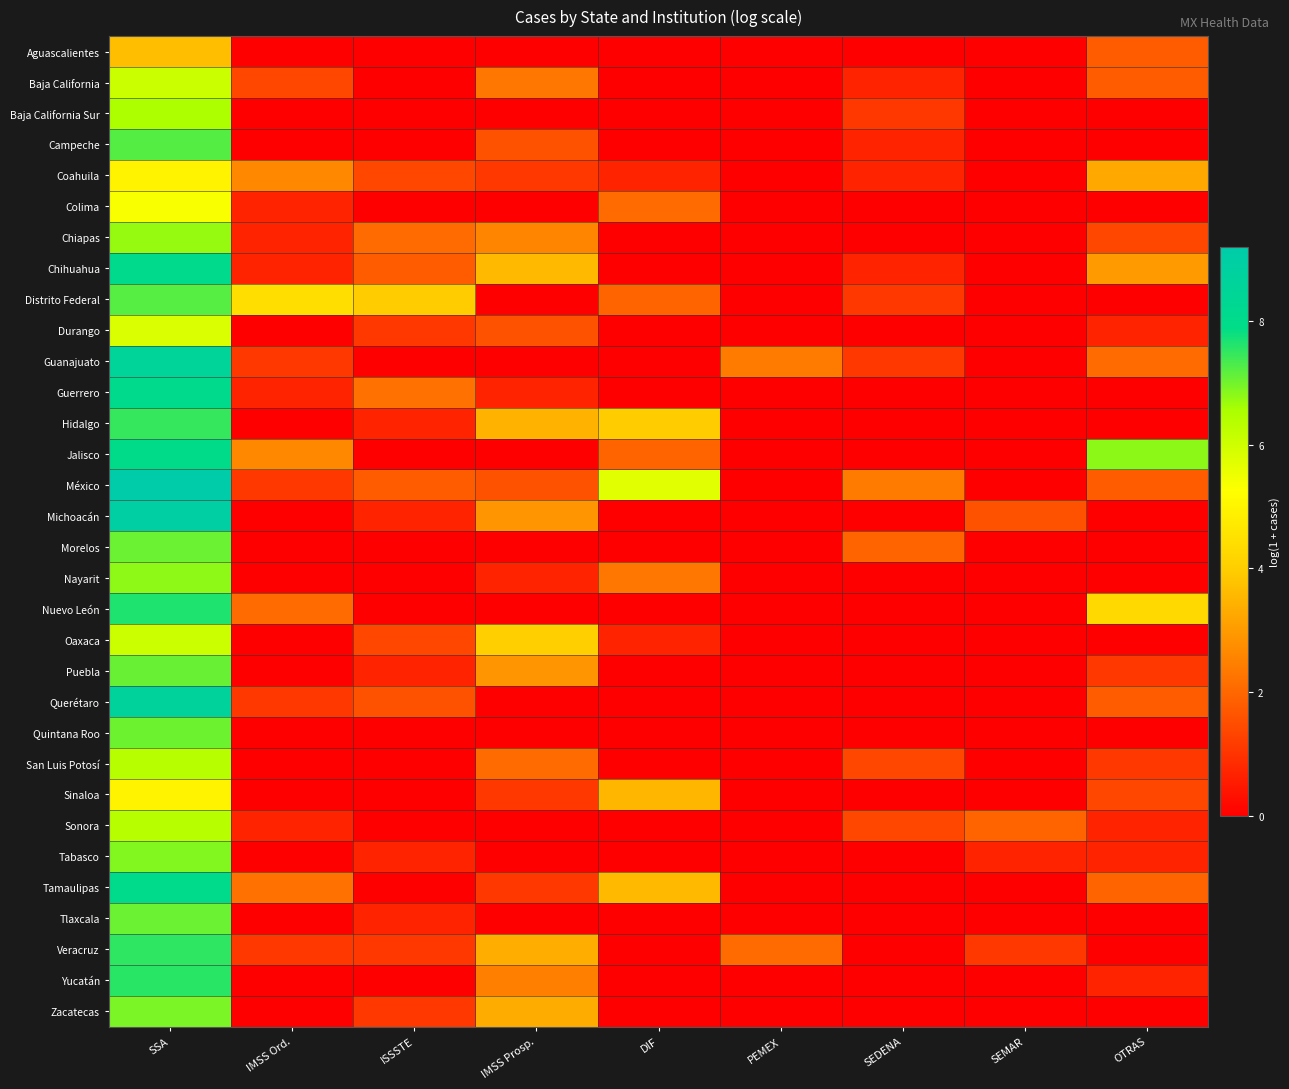

What is the spread (max minus min) of values at PEMEX?

2.4